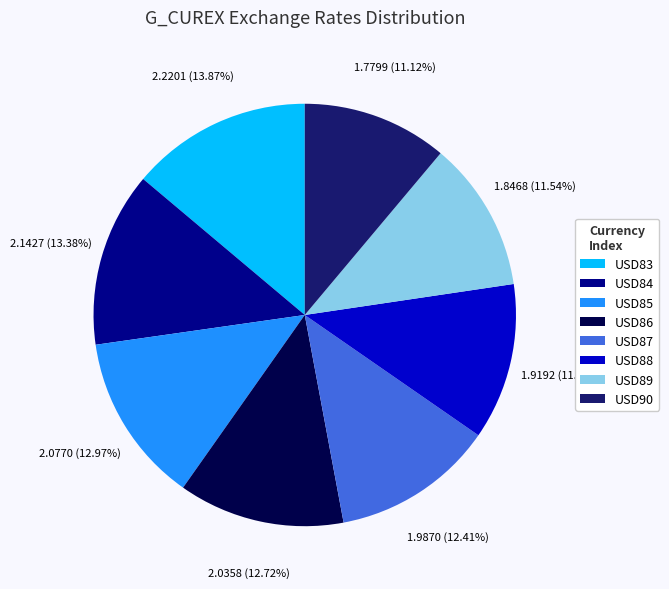

Is the sum of USD90 and USD83 greater than half?

No